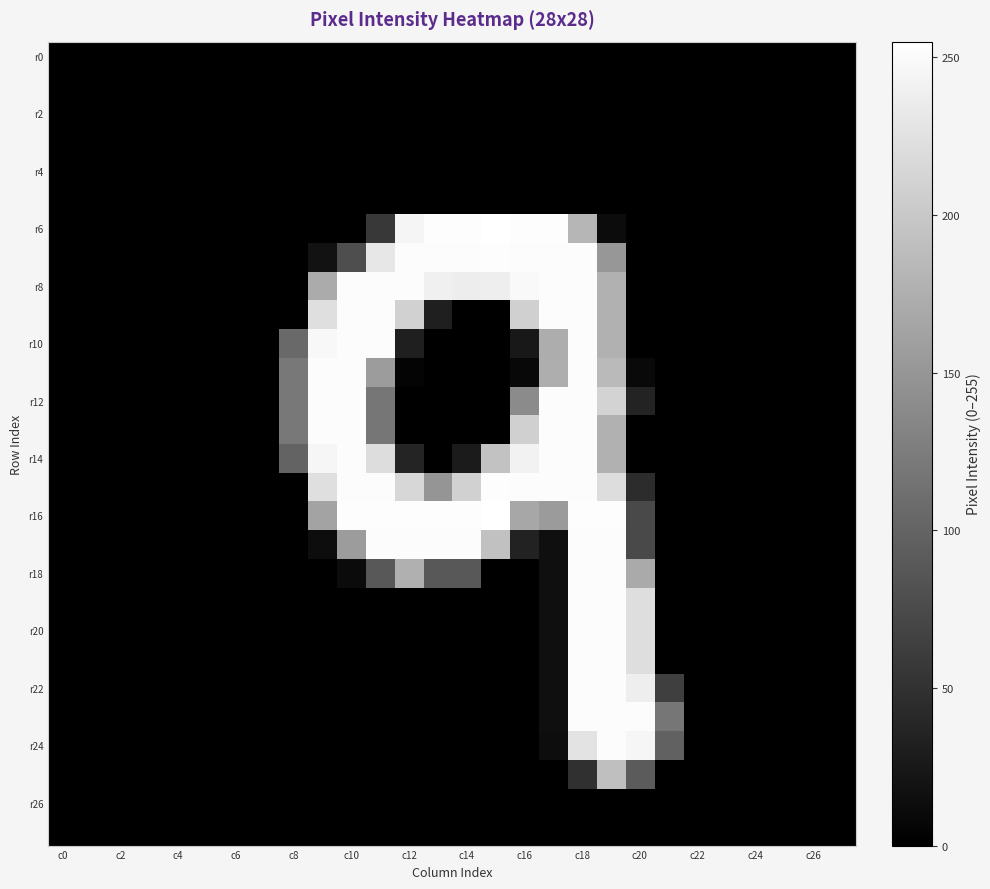

Which series has the largest total across all categories?

r16